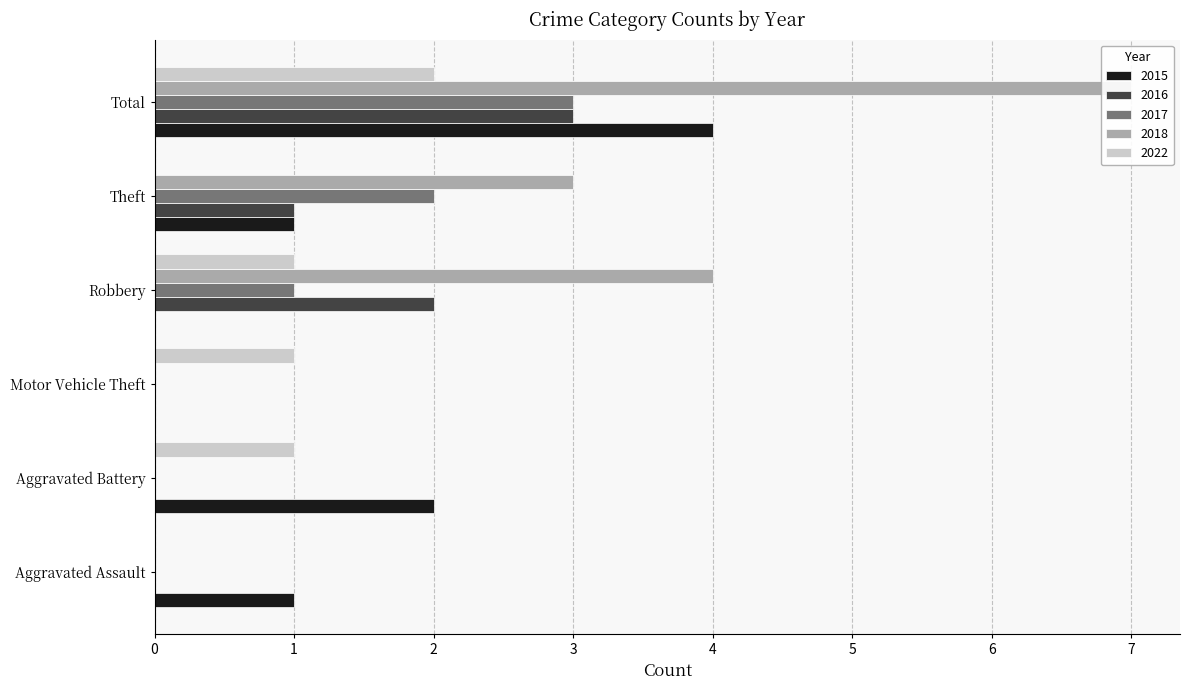

What is the difference between the 2017 values at Theft and Total?

1